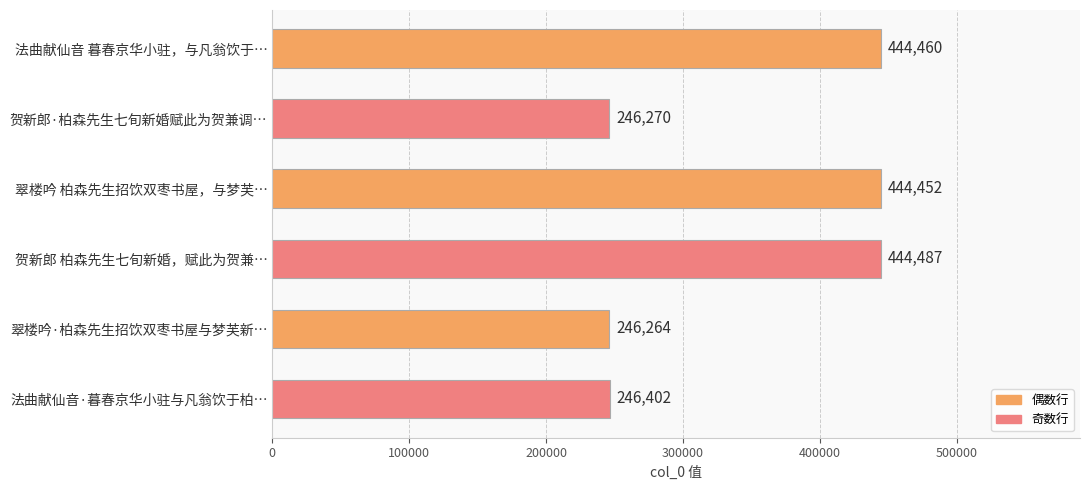

How many distinct data groups are displayed?

1